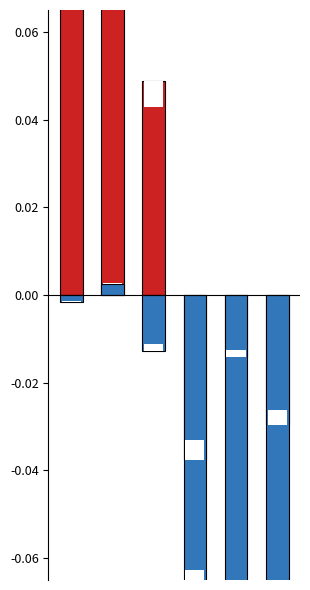

Is it true that Aim_%_True equals -0.0 at 0?

False